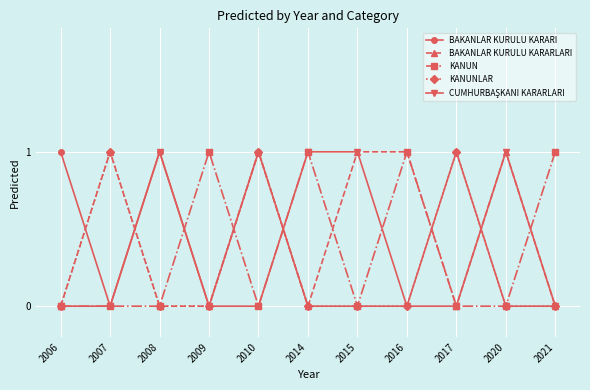

True or false: KANUN has a value of 1 at 2009.

True